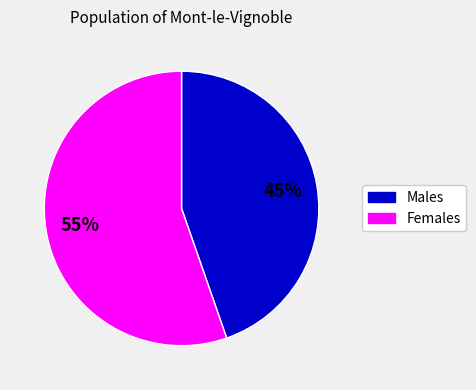

To the nearest percent, what is the average slice percentage?

50%